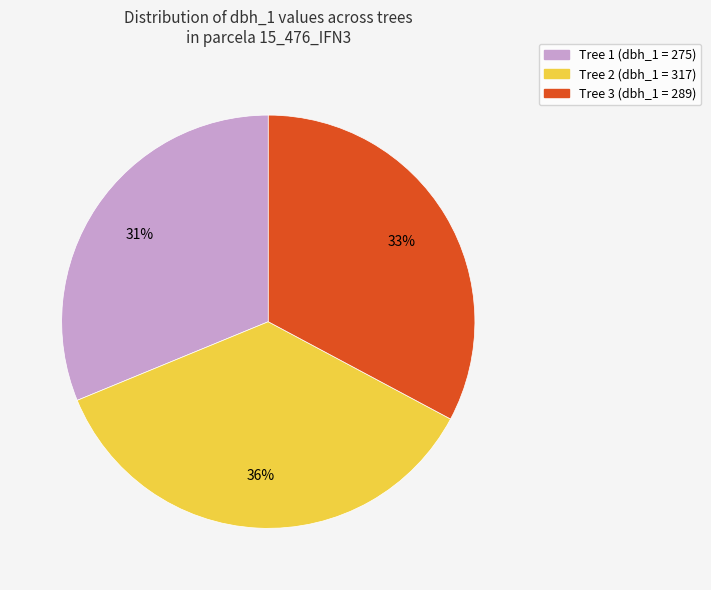

Is there a majority slice in this chart?

No